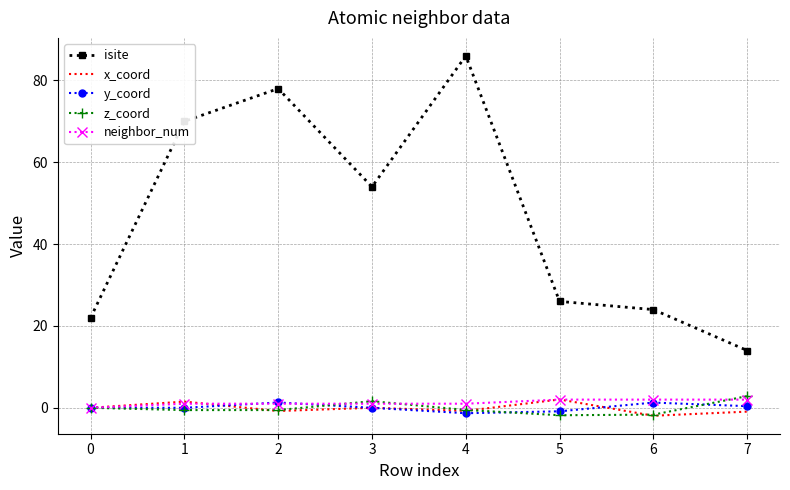

What is the difference between the y_coord values at 2 and 7?

0.9